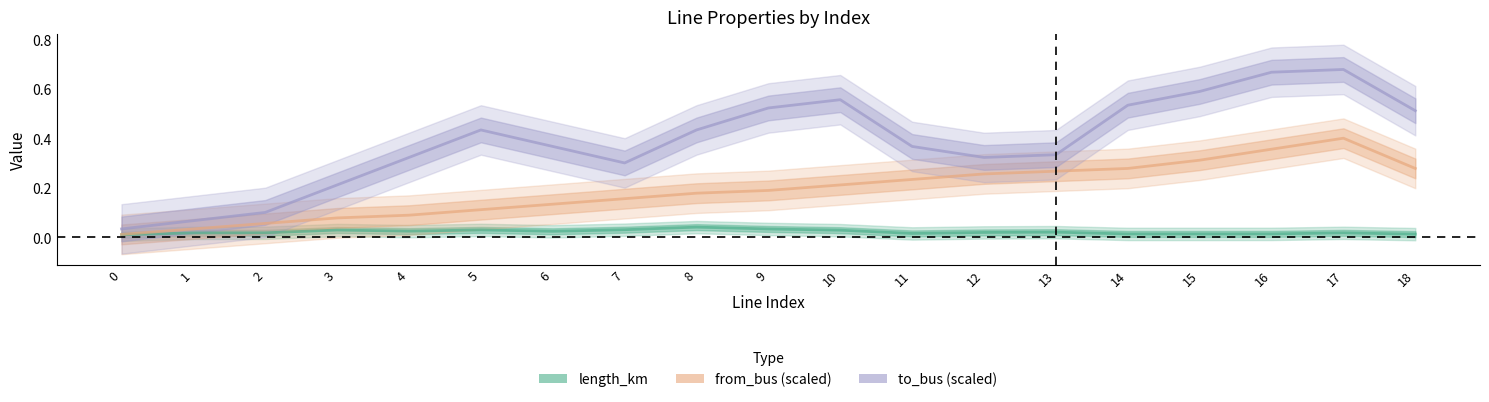

True or false: to_bus (scaled) and from_bus (scaled) intersect in this chart.

False